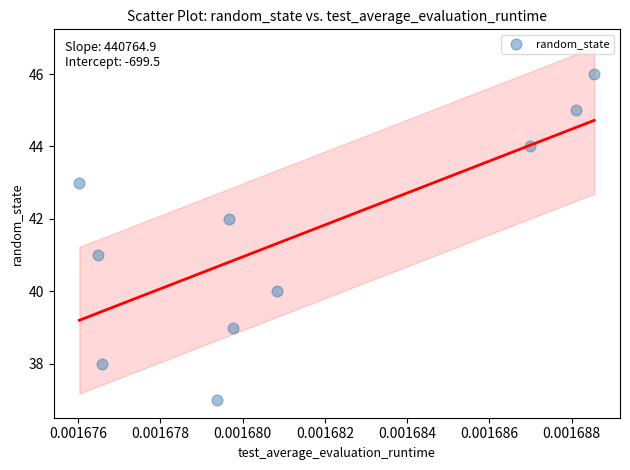

What is the average Y value?

42